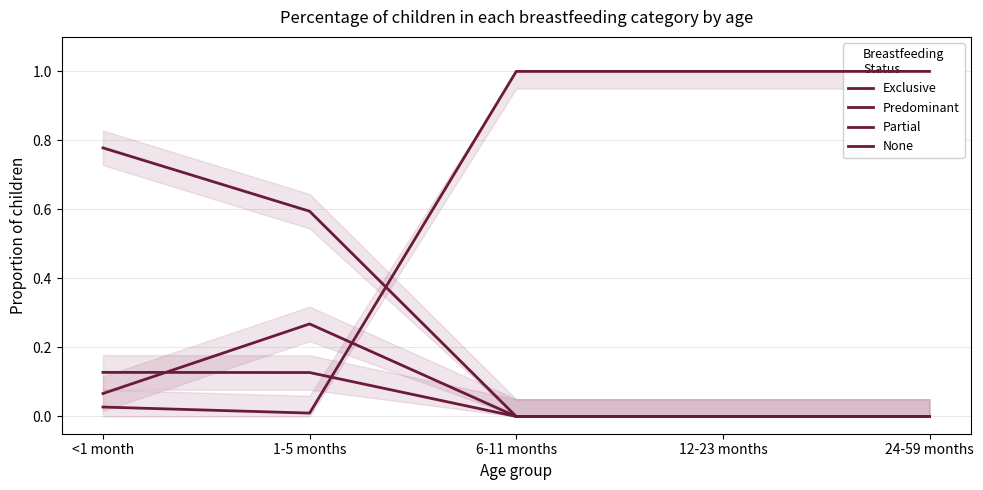

What is the difference between the highest and lowest values at 12-23 months?

1.0